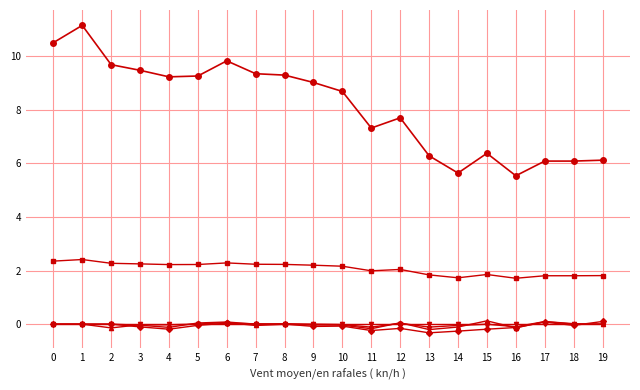

What is the maximum value shown in the chart?

11.2